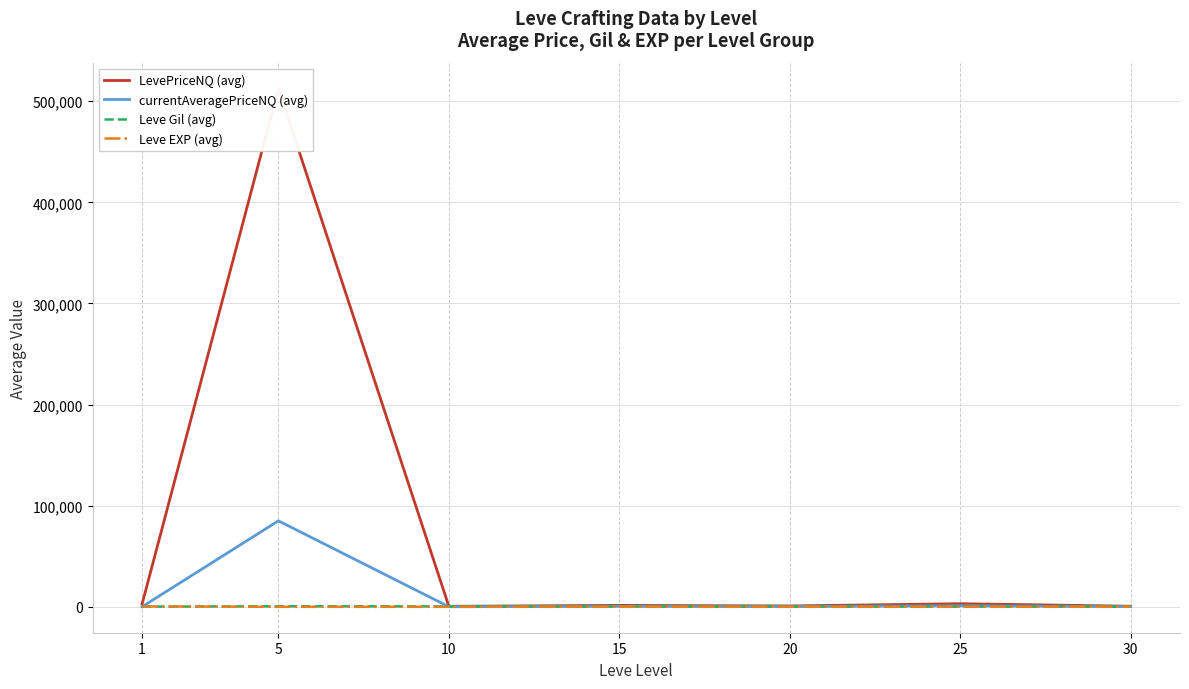

The value of Leve EXP (avg) at 5 is 2.5. True or false?

True